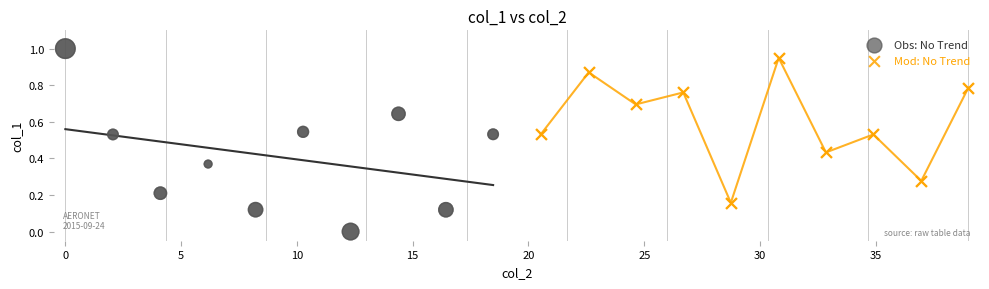

Which series contains the lowest Y value?

Obs: No Trend